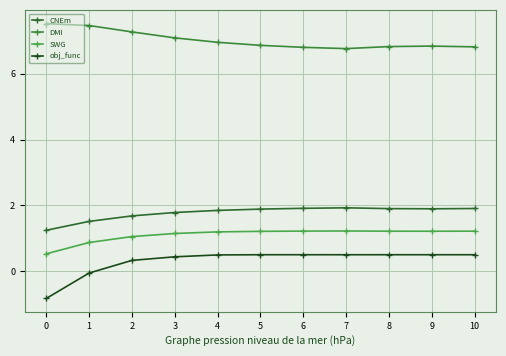

How many data points in obj_func are less than 0?

2